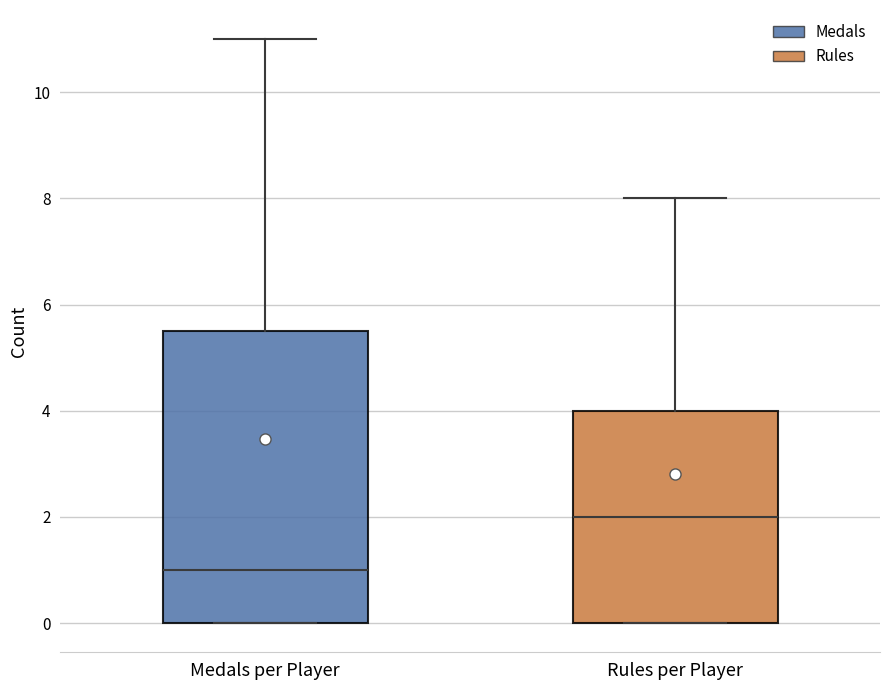

Which box has the highest median line?

Rules per Player